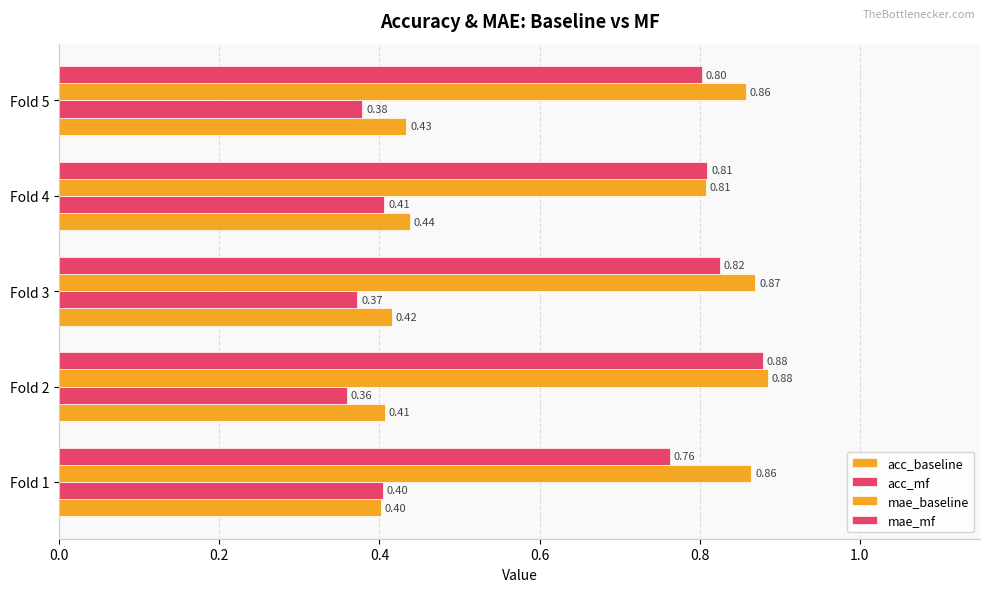

How many data points does each series have?

5